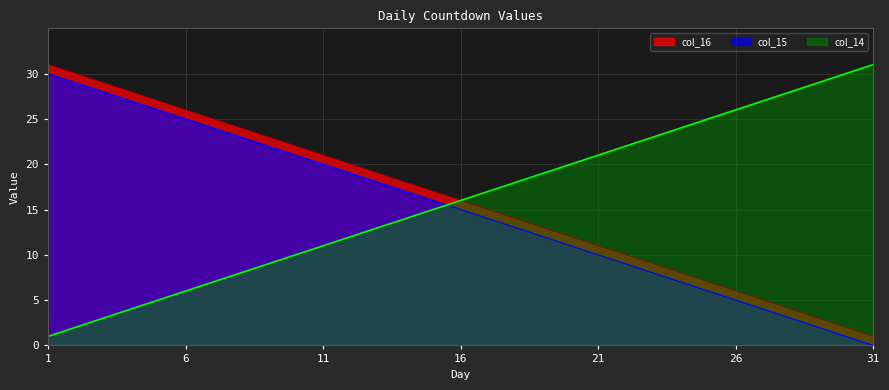

Which has a higher value, 28 or 14?

14